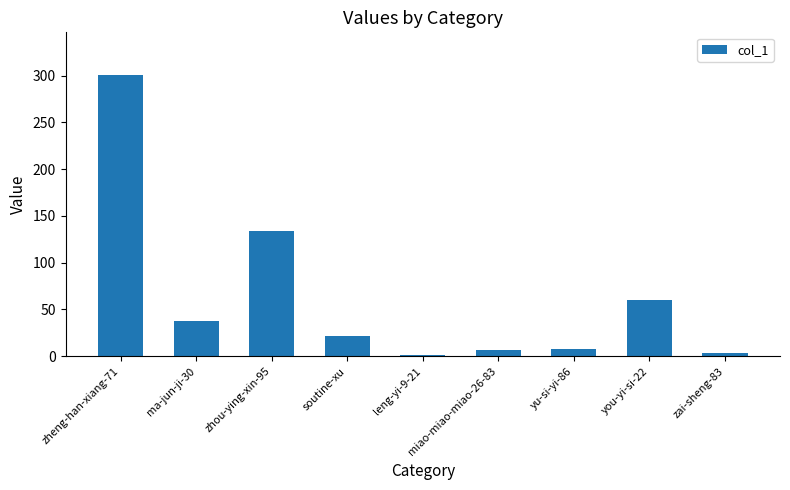

What is the sum of the values at yu-si-yi-86 and you-yi-si-22?

68